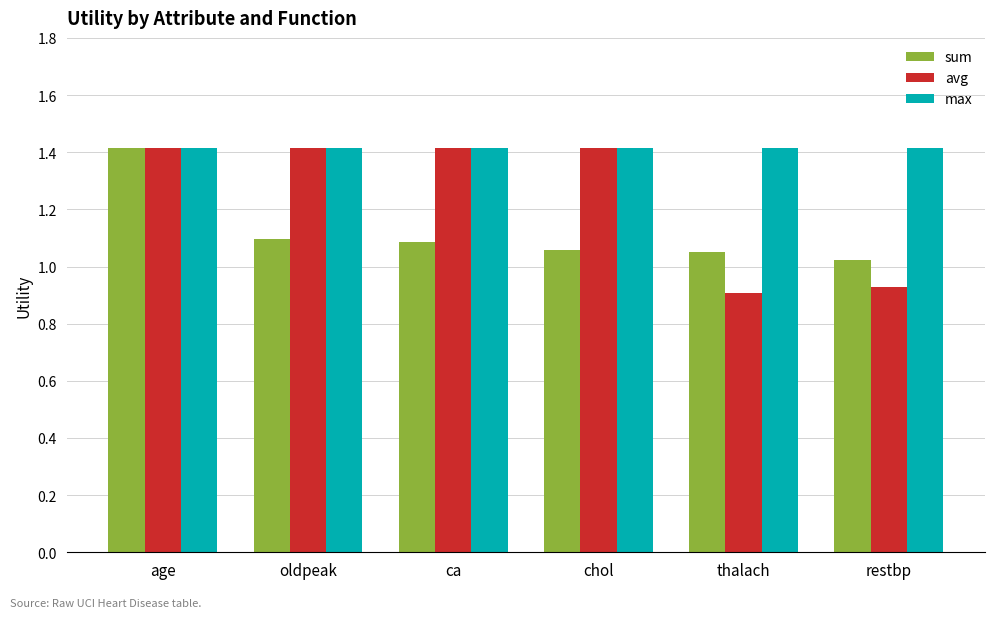

At which label is sum closest to 1?

restbp